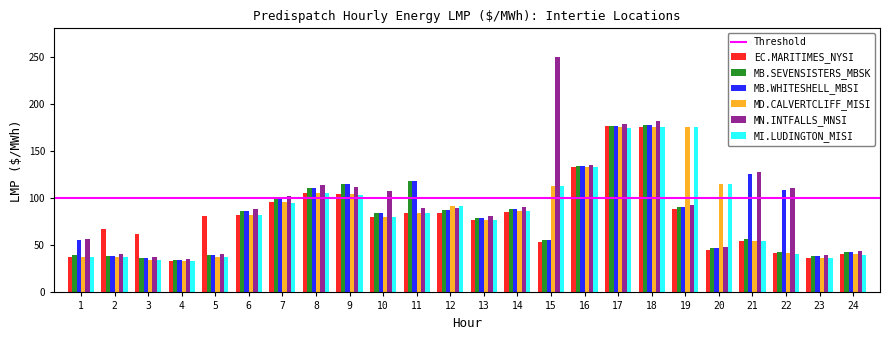

What is the greatest value displayed?

250.0